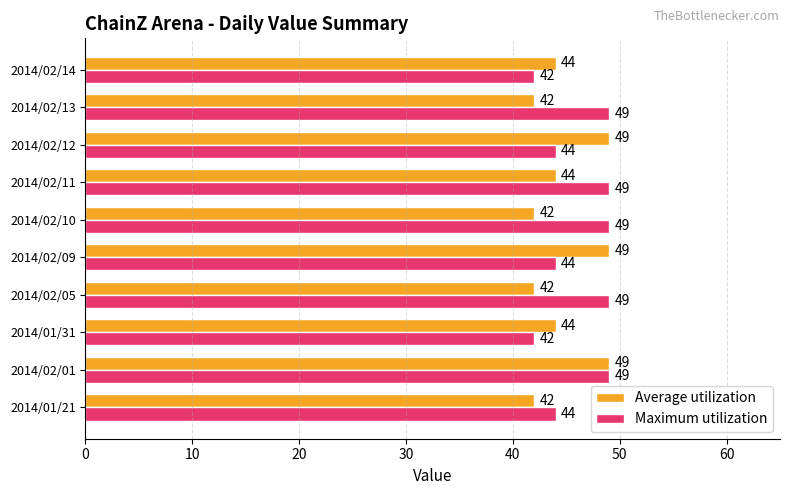

At how many categories does at least one series exceed 43?

10